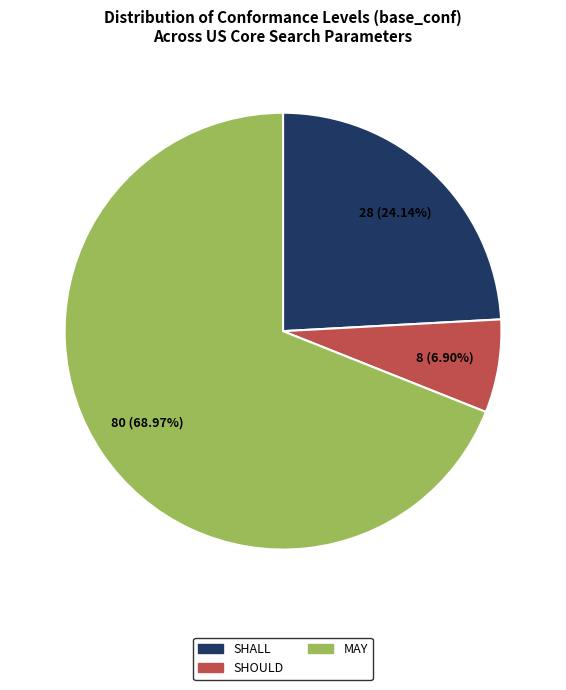

True or false: SHALL accounts for 37% of the total.

False